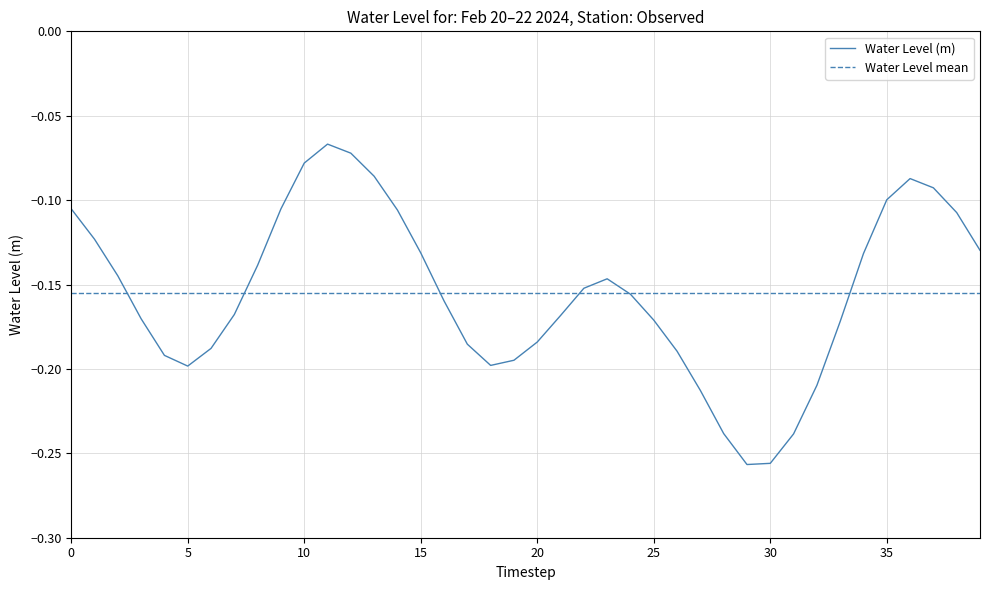

The Water Level (m) series shows -0.1 at 35. True or false?

True